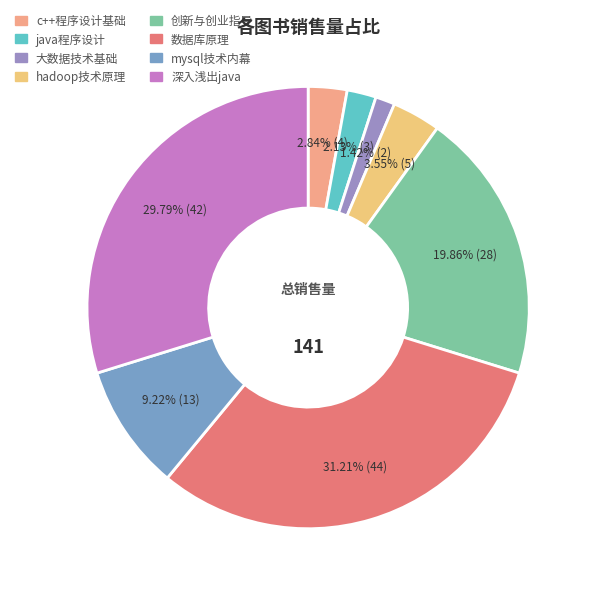

Is there any slice that represents more than half of the pie?

No